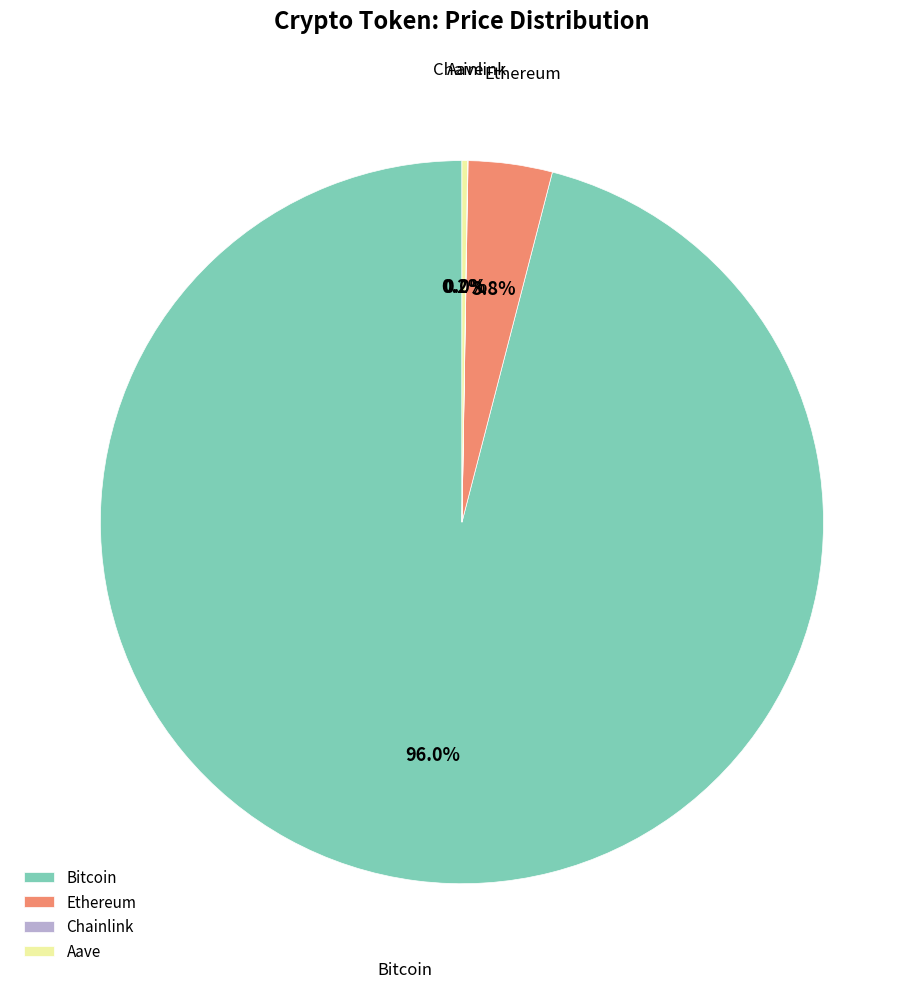

Which slice is the largest?

Bitcoin